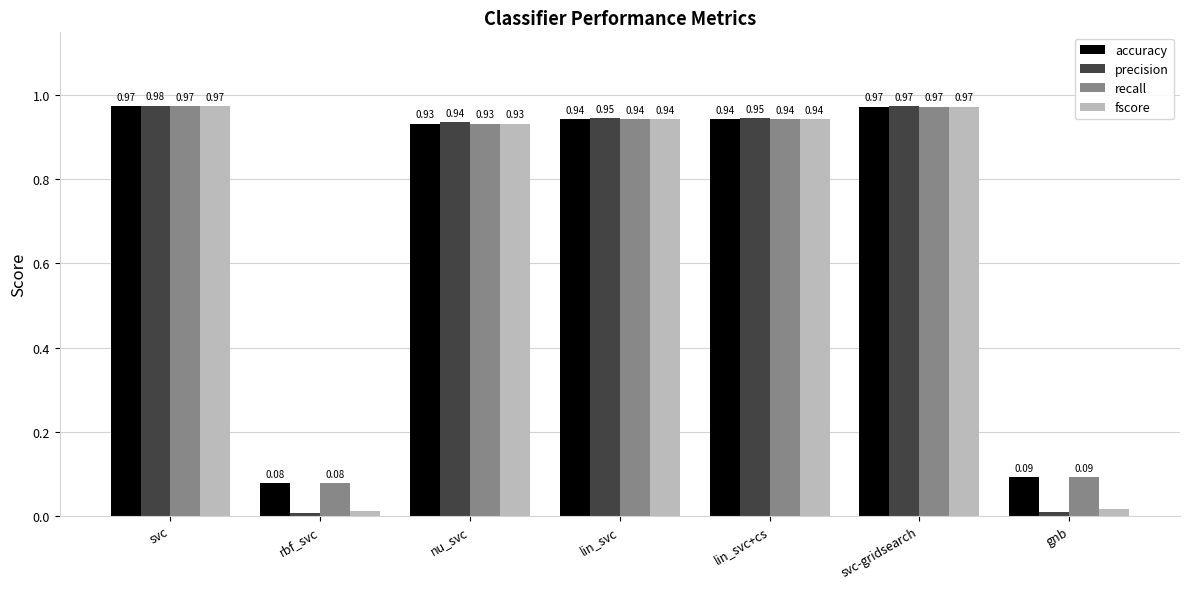

Which series has the largest range (max minus min)?

precision